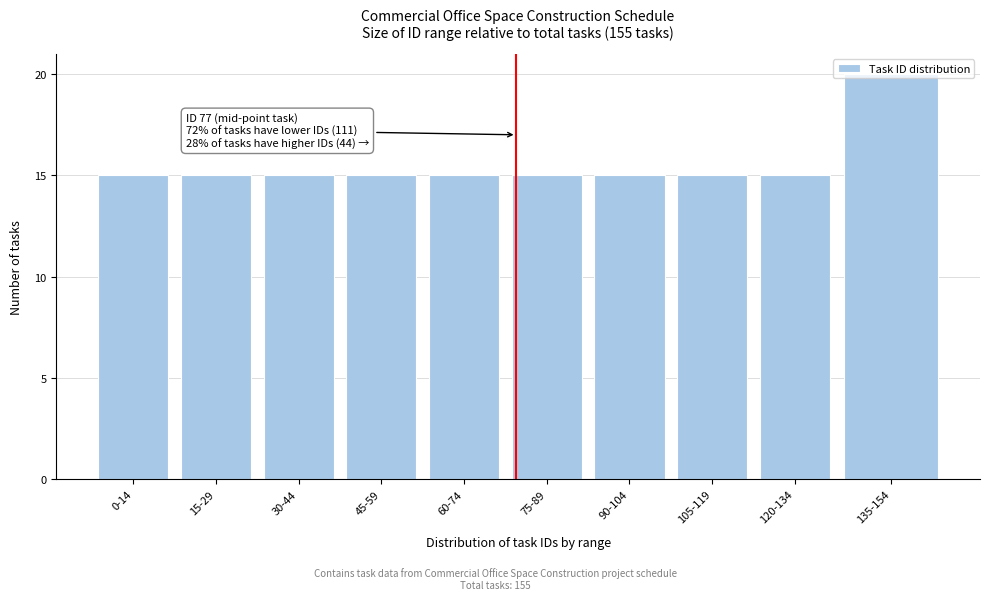

What is the ratio of the value at 90-104 to the value at 60-74?

1.0